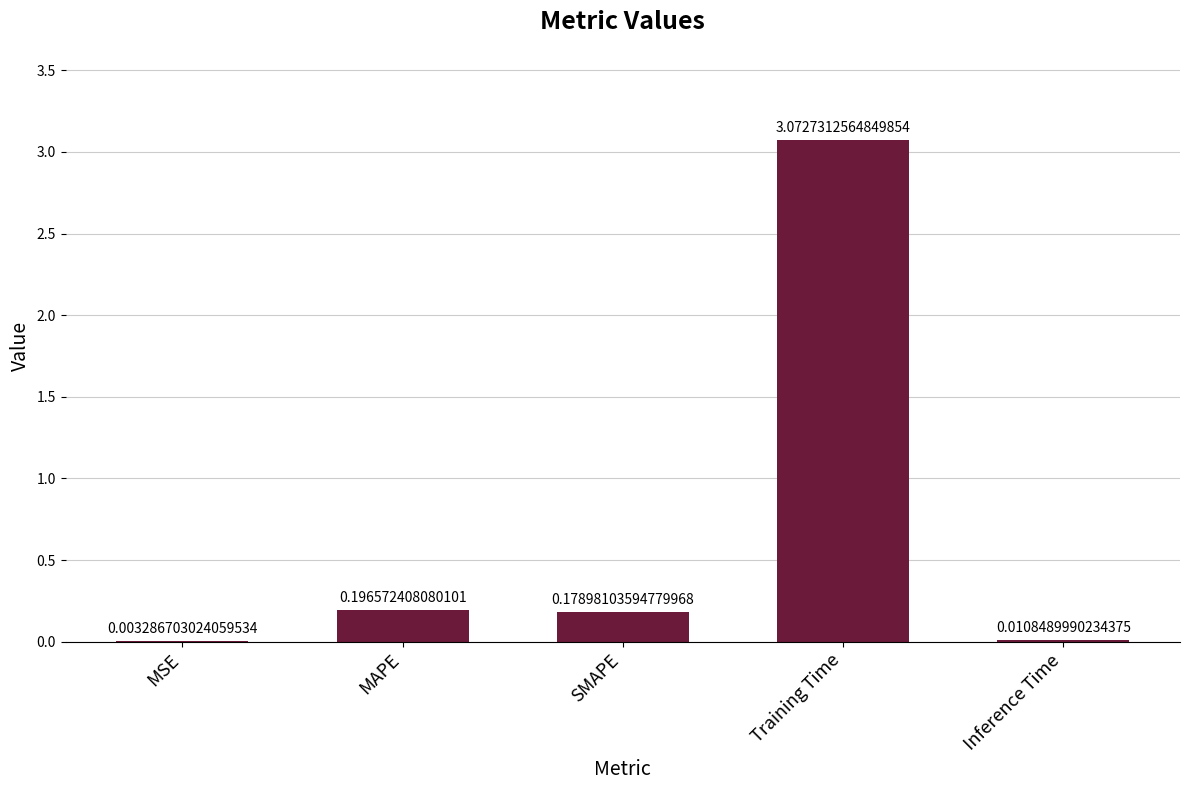

At which label is the value closest to 1?

MAPE